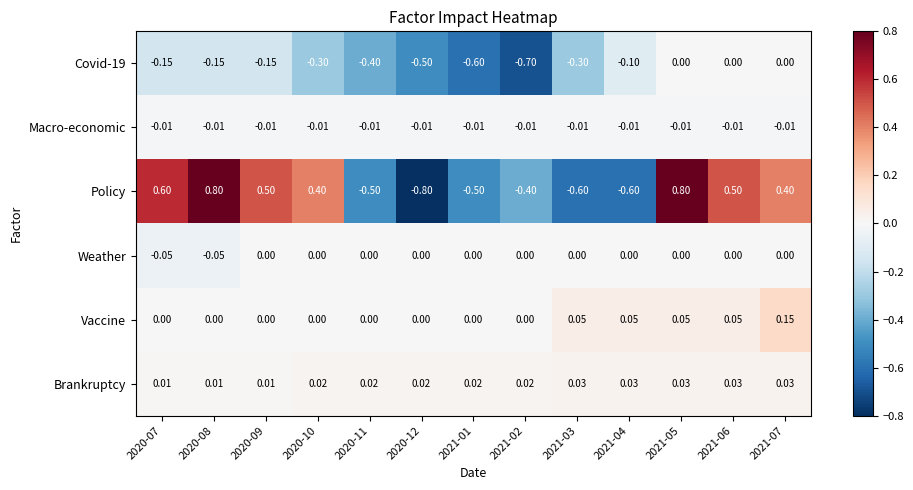

Rank the series at 2020-08 from lowest to highest value.

Covid-19, Weather, Macro-economic, Vaccine, Brankruptcy, Policy